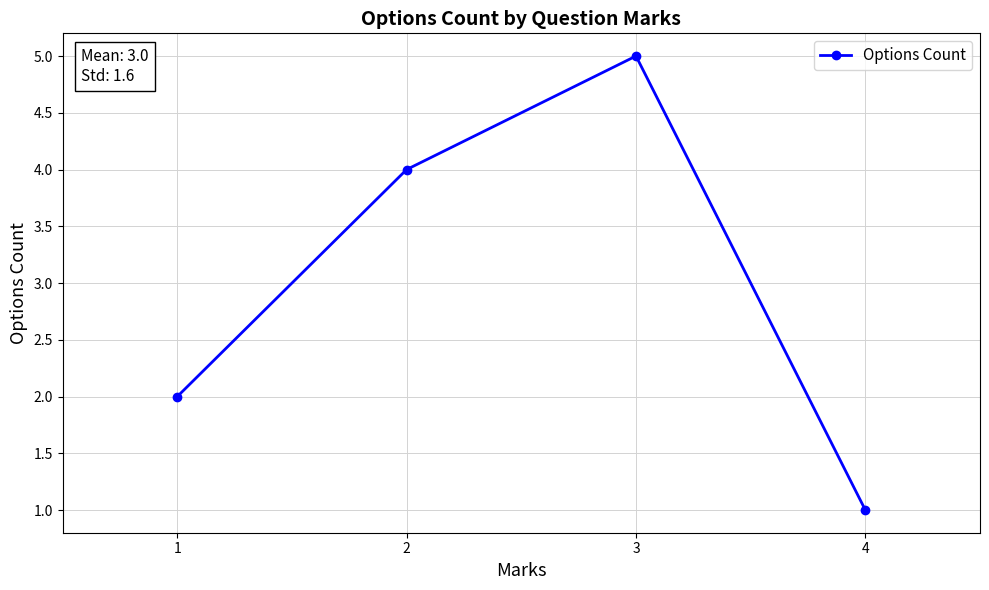

What is the greatest value displayed?

5